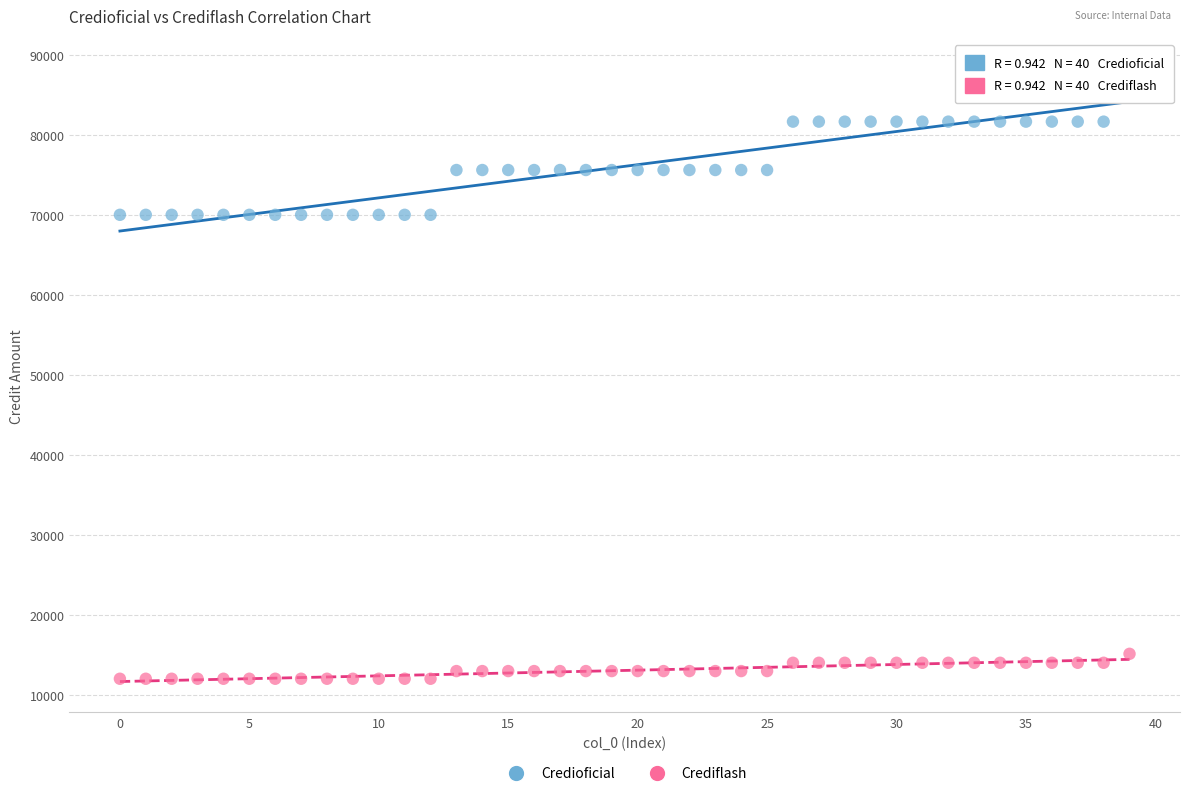

Across all data points, what is the range of Y values (max minus min)?

76179.8